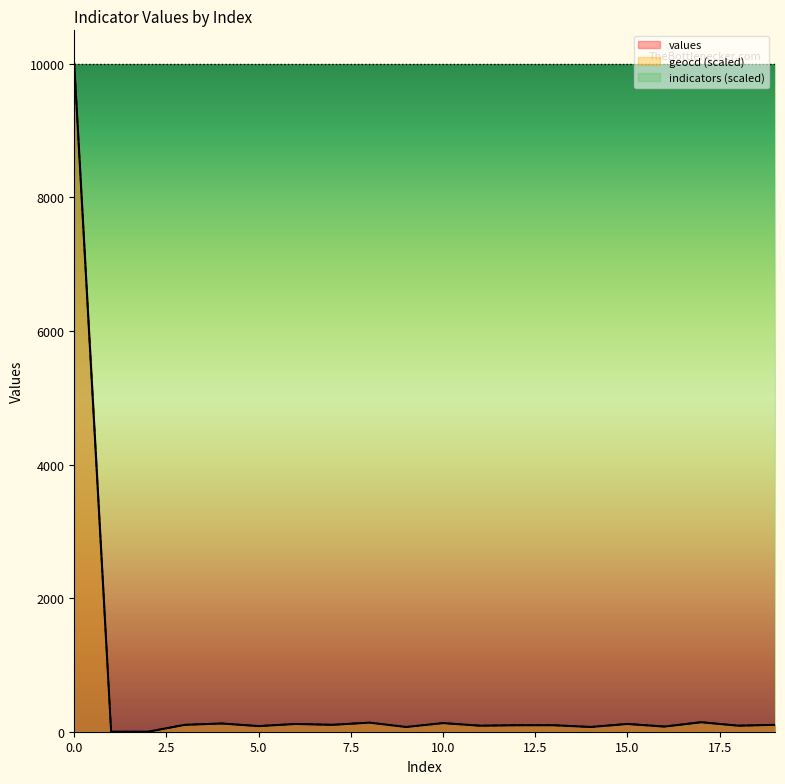

Which series has the largest total across all categories?

indicators (scaled)